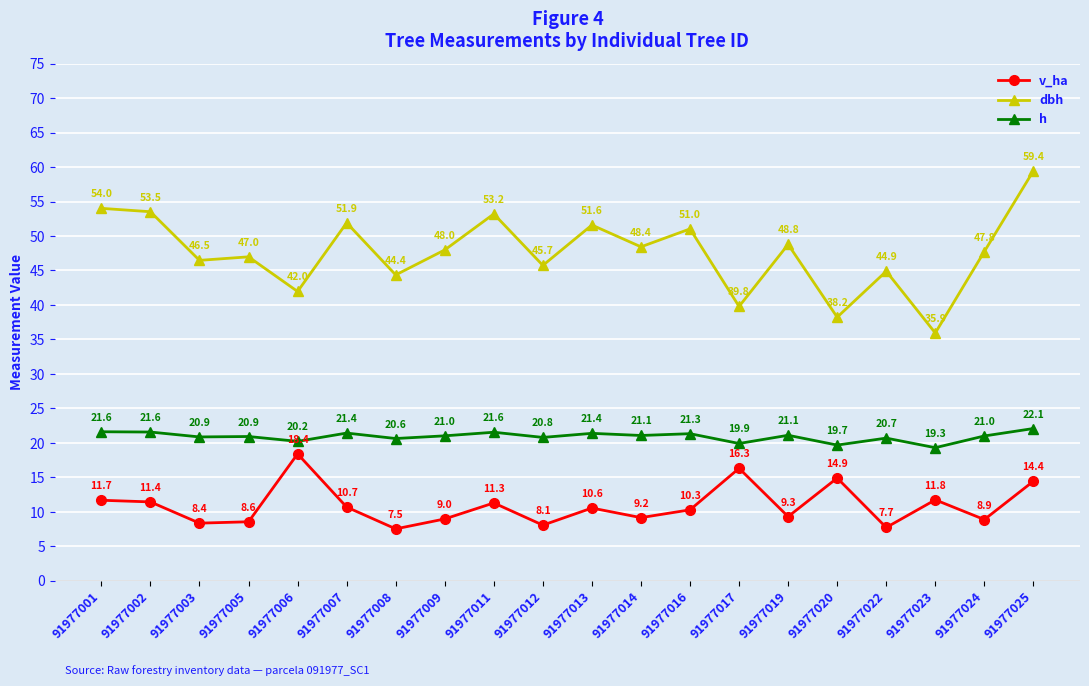

The dbh series shows 42.0 at 91977006. True or false?

True